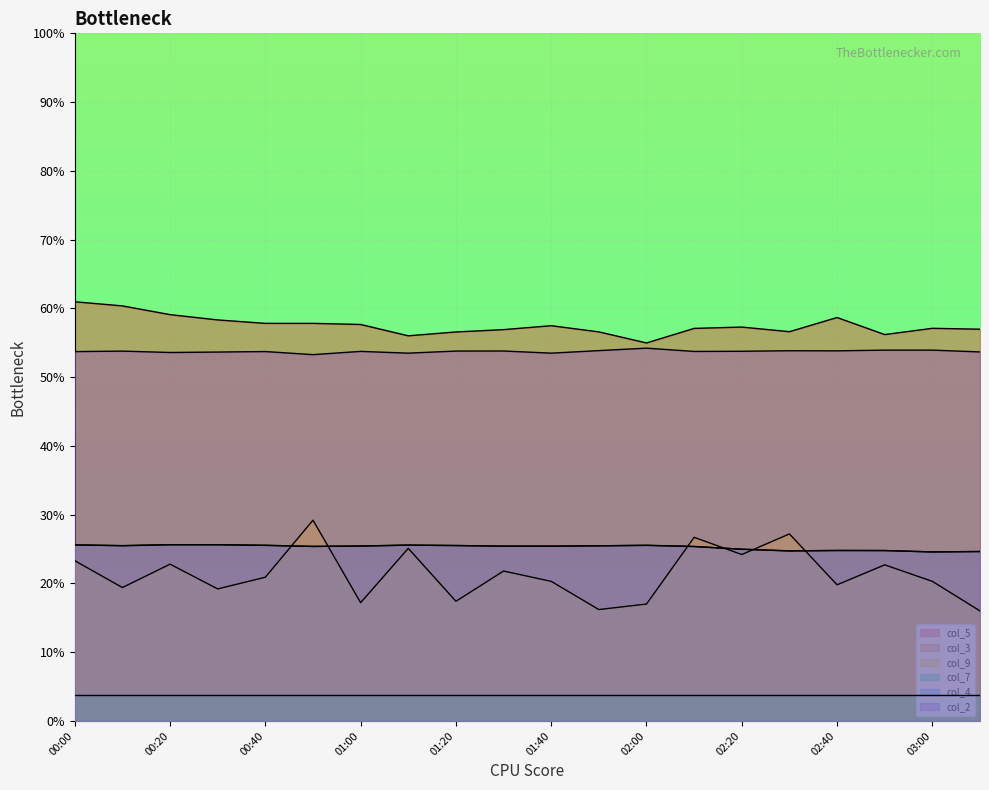

Does the chart display data point markers on the line(s)?

No